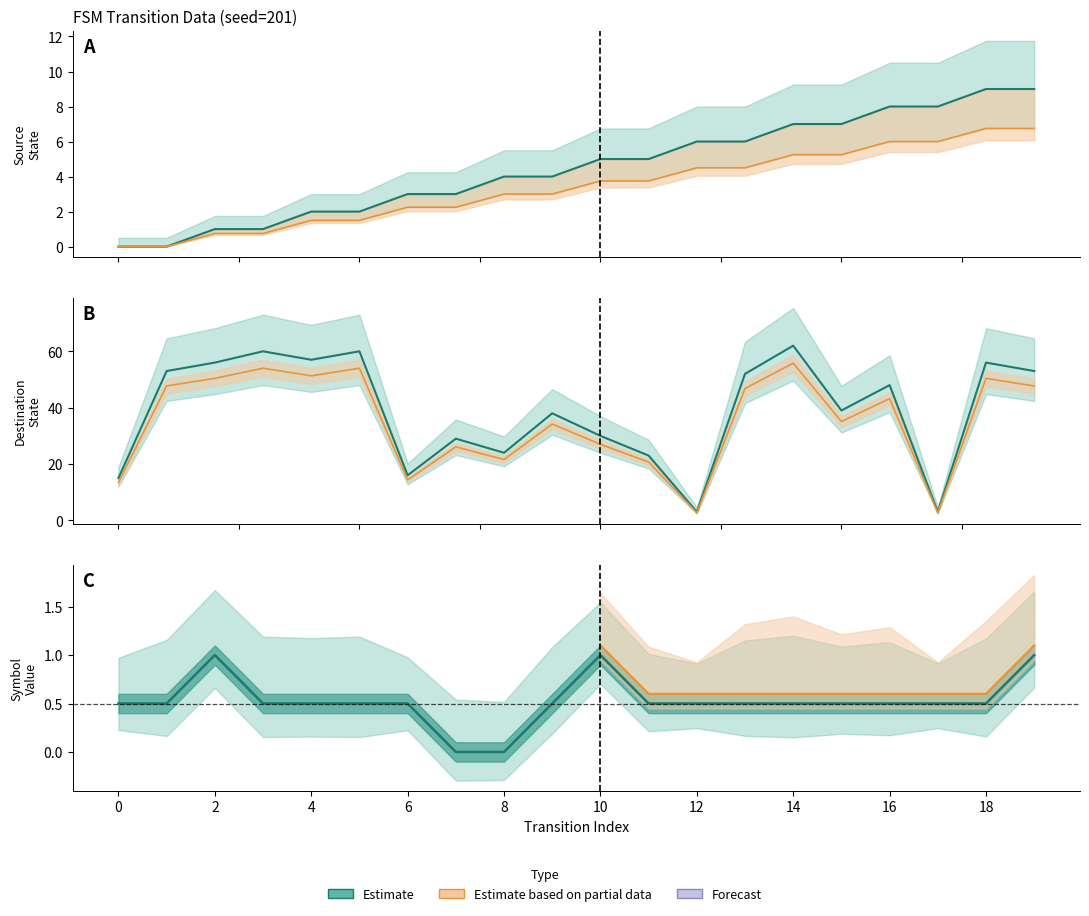

How many times do source_state and destination_state cross each other?

4